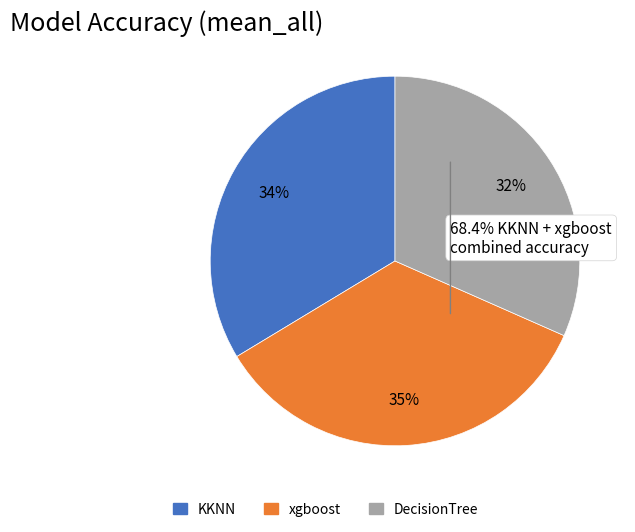

Do KKNN and xgboost together represent more than half of the pie?

Yes